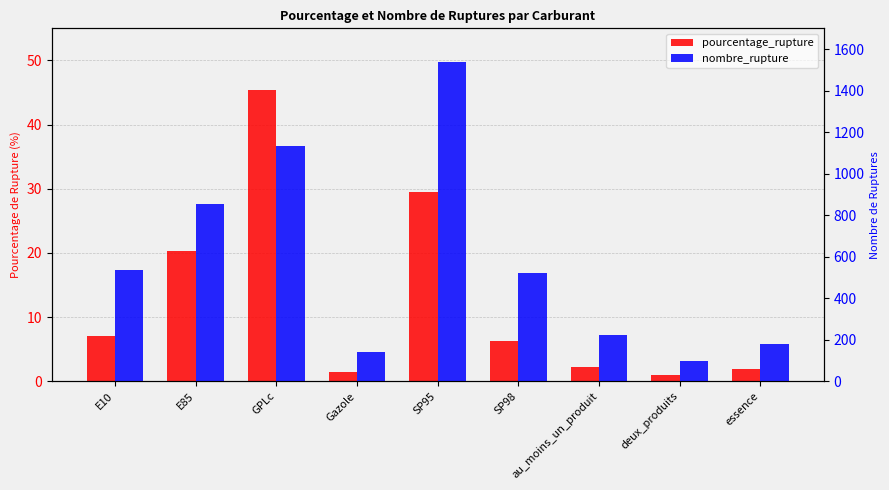

At which label is pourcentage_rupture closest to 23?

E85